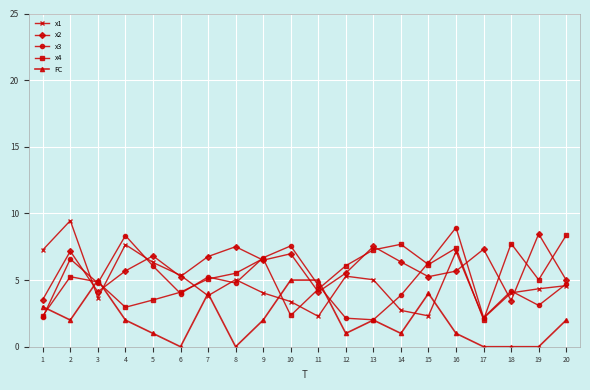

What is the total value across all series at 6?

18.7